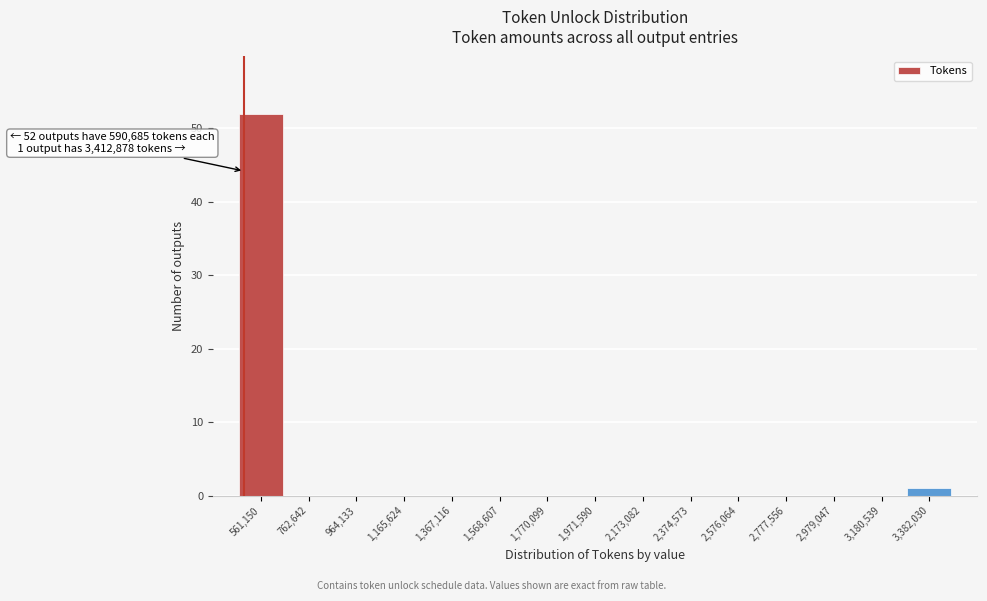

Reading right to left, list all the values displayed in this chart.

3,382,030=1	3,180,539=0	2,979,047=0	2,777,556=0	2,576,064=0	2,374,573=0	2,173,082=0	1,971,590=0	1,770,099=0	1,568,607=0	1,367,116=0	1,165,624=0	964,133=0	762,642=0	561,150=52